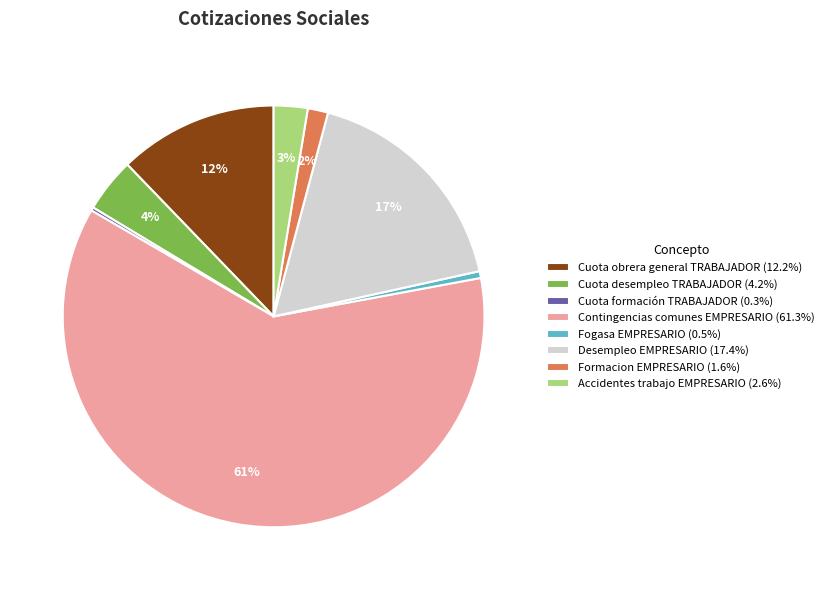

Do Cuota obrera general TRABAJADOR and Formacion EMPRESARIO together represent more than half of the pie?

No